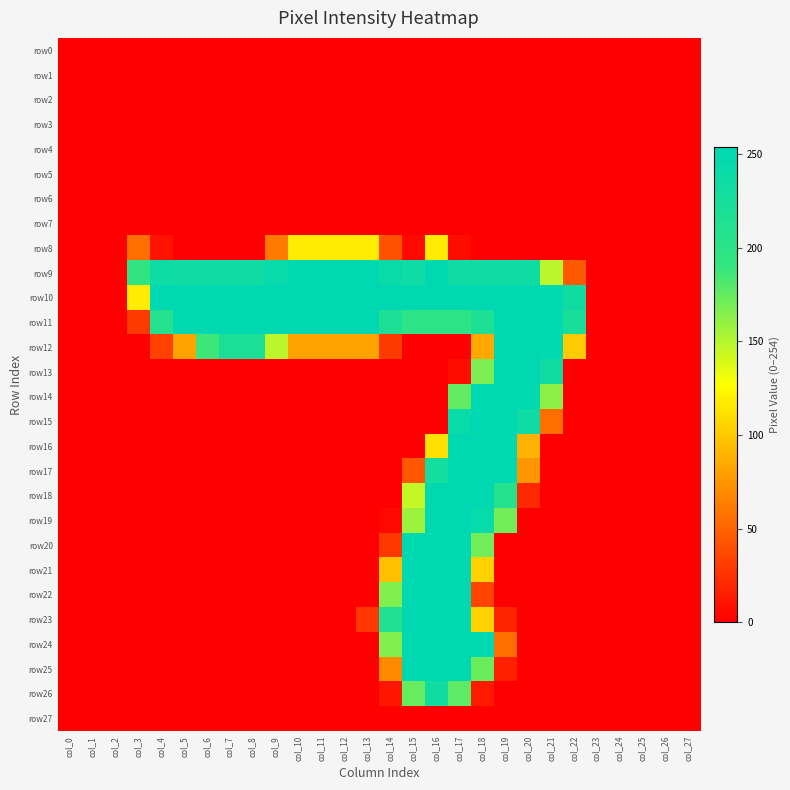

Which series has the widest spread of values?

row9